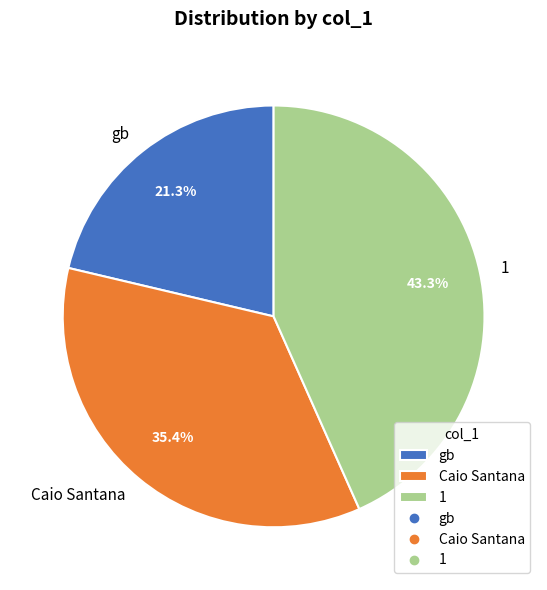

How much of the chart is everything except Caio Santana?

64.6%